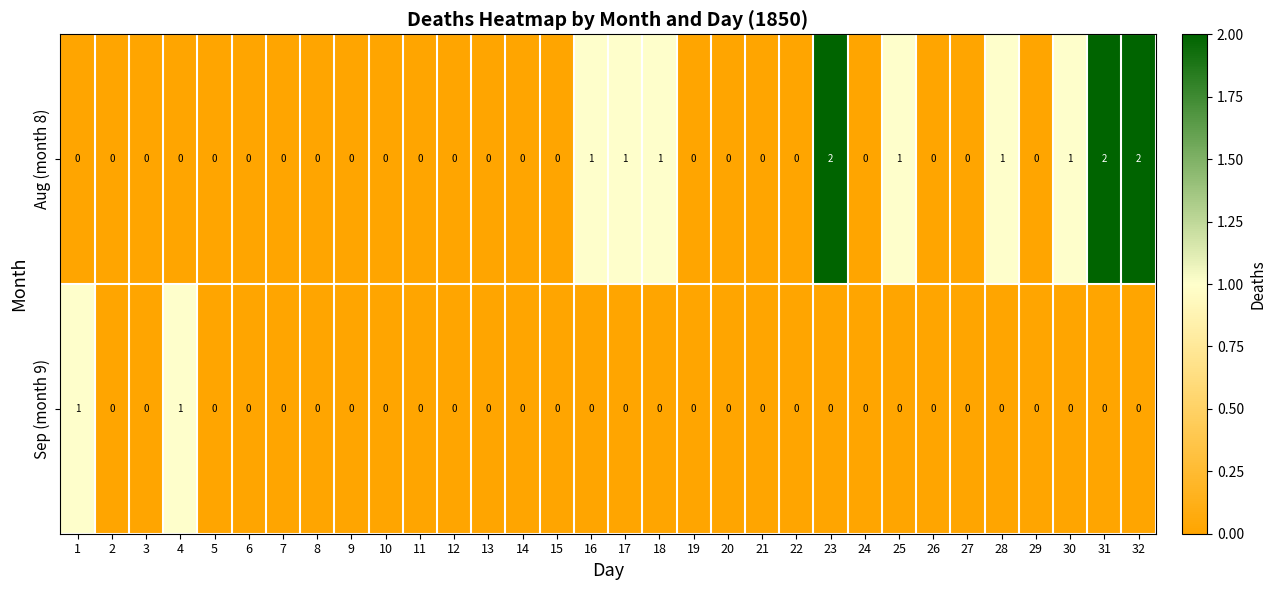

Which series has the largest range (max minus min)?

Aug (month 8)